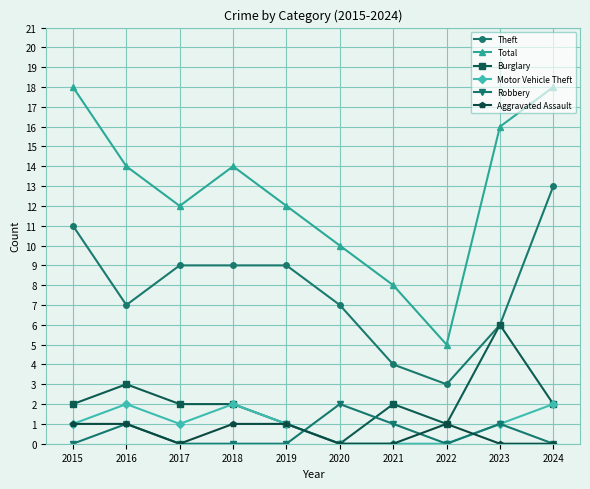

The value of Total at 2016 is 14. True or false?

True